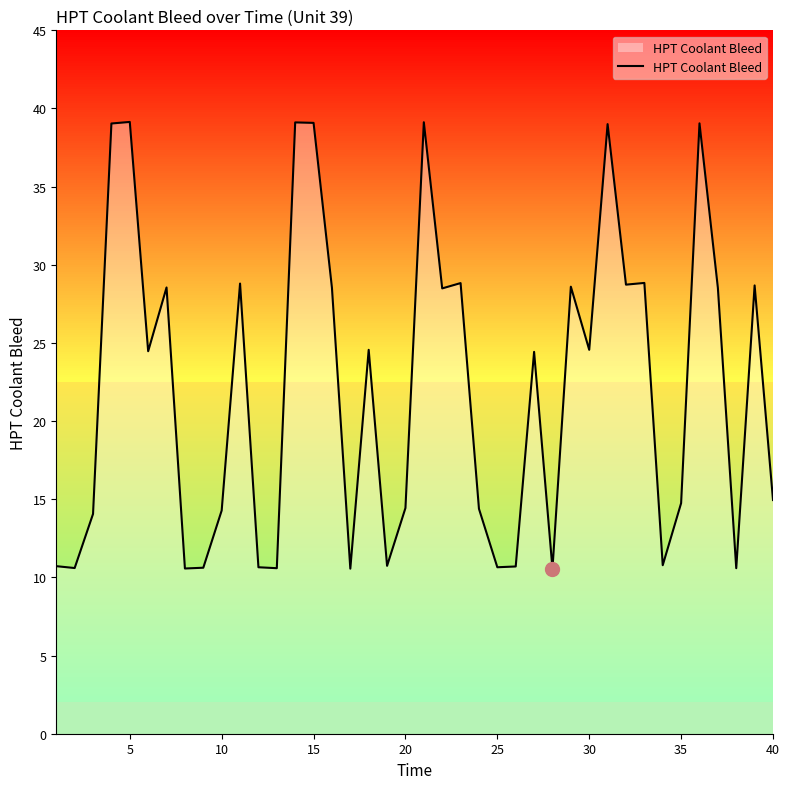

Is it true that HPT Coolant Bleed equals 24.2 at 35?

False